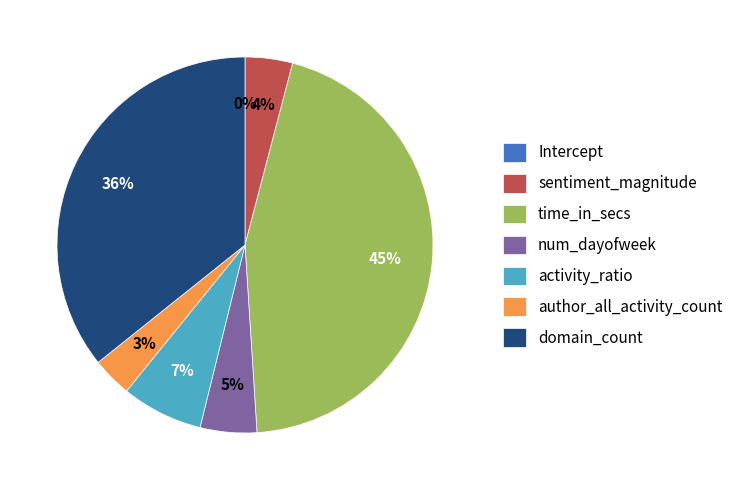

Does sentiment_magnitude represent more than half of the total?

No